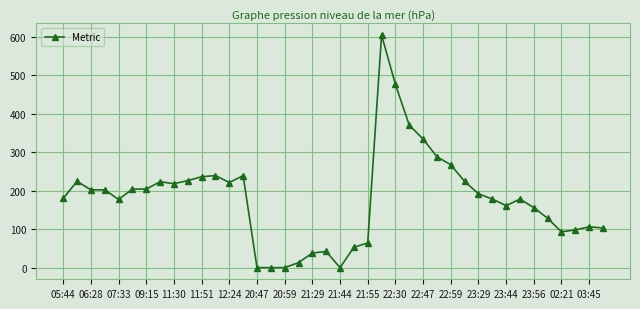

True or false: the data has more than 0 interior local peaks.

True